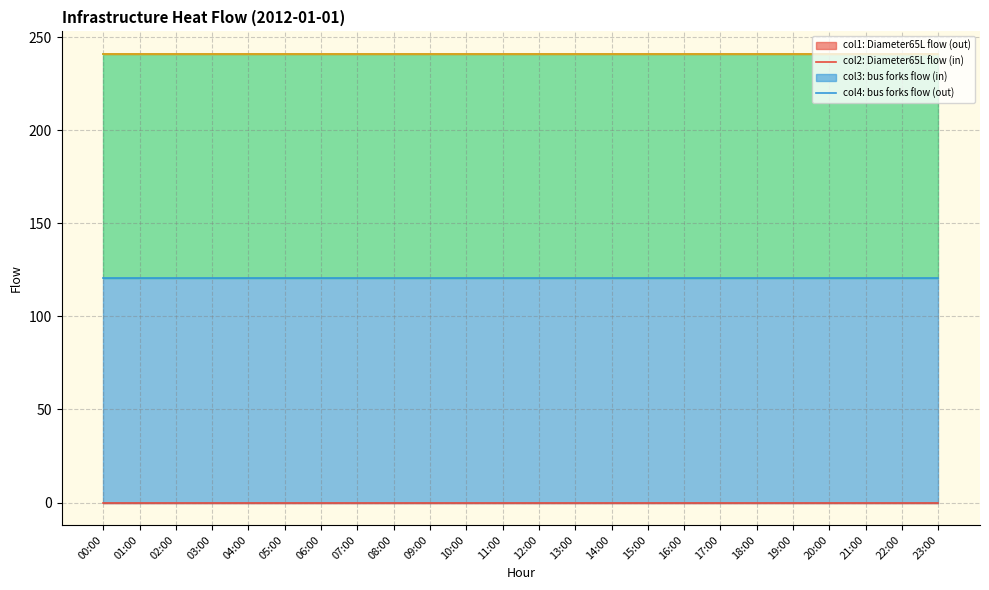

Reading left to right, what are all the values shown in this chart?

infrastructure_heat_Diameter65L_fork_col1: 00:00=0.0	01:00=0.0	02:00=0.0	03:00=0.0	04:00=0.0	05:00=0.0	06:00=0.0	07:00=0.0	08:00=0.0	09:00=0.0	10:00=0.0	11:00=0.0	12:00=0.0	13:00=0.0	14:00=0.0	15:00=0.0	16:00=0.0	17:00=0.0	18:00=0.0	19:00=0.0	20:00=0.0	21:00=0.0	22:00=0.0	23:00=0.0
infrastructure_heat_Diameter65L_fork_col2: 00:00=120.5	01:00=120.5	02:00=120.5	03:00=120.5	04:00=120.5	05:00=120.5	06:00=120.5	07:00=120.5	08:00=120.5	09:00=120.5	10:00=120.5	11:00=120.5	12:00=120.5	13:00=120.5	14:00=120.5	15:00=120.5	16:00=120.5	17:00=120.5	18:00=120.5	19:00=120.5	20:00=120.5	21:00=120.5	22:00=120.5	23:00=120.5
infrastructure_heat_bus_forks_col3: 00:00=120.5	01:00=120.5	02:00=120.5	03:00=120.5	04:00=120.5	05:00=120.5	06:00=120.5	07:00=120.5	08:00=120.5	09:00=120.5	10:00=120.5	11:00=120.5	12:00=120.5	13:00=120.5	14:00=120.5	15:00=120.5	16:00=120.5	17:00=120.5	18:00=120.5	19:00=120.5	20:00=120.5	21:00=120.5	22:00=120.5	23:00=120.5
infrastructure_heat_bus_forks_col4: 00:00=0.0	01:00=0.0	02:00=0.0	03:00=0.0	04:00=0.0	05:00=0.0	06:00=0.0	07:00=0.0	08:00=0.0	09:00=0.0	10:00=0.0	11:00=0.0	12:00=0.0	13:00=0.0	14:00=0.0	15:00=0.0	16:00=0.0	17:00=0.0	18:00=0.0	19:00=0.0	20:00=0.0	21:00=0.0	22:00=0.0	23:00=0.0